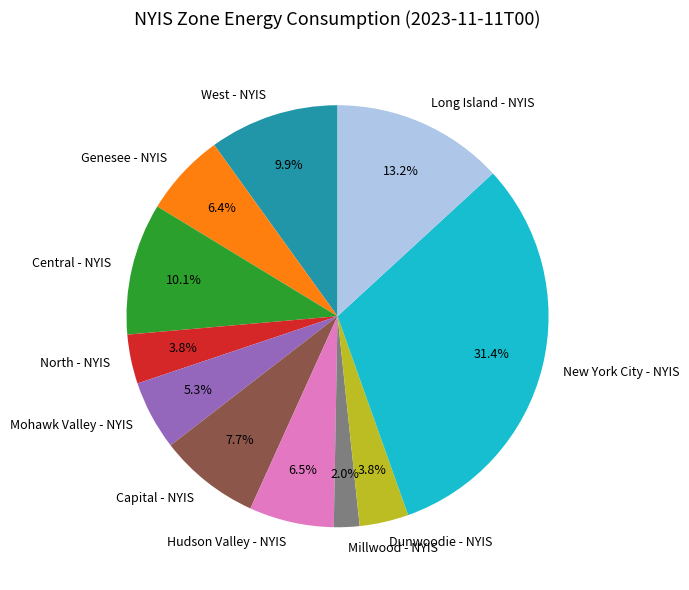

The West - NYIS slice represents 24% of the pie. True or false?

False